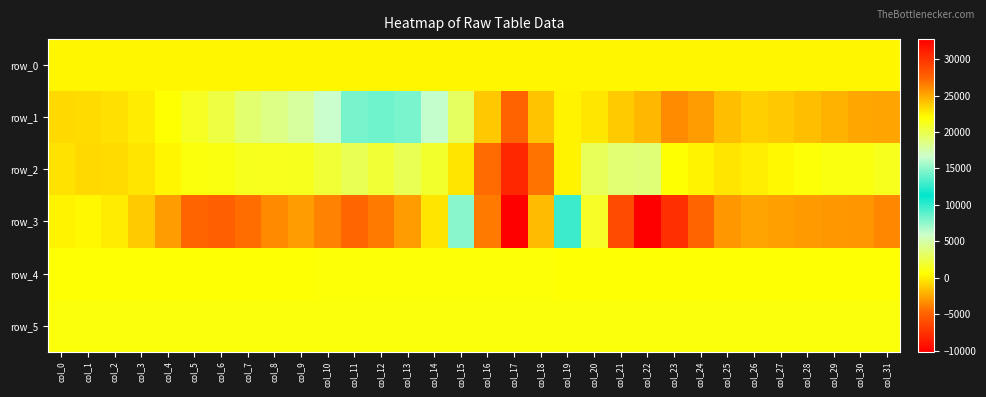

How many values in the row_4 series are below 688?

16